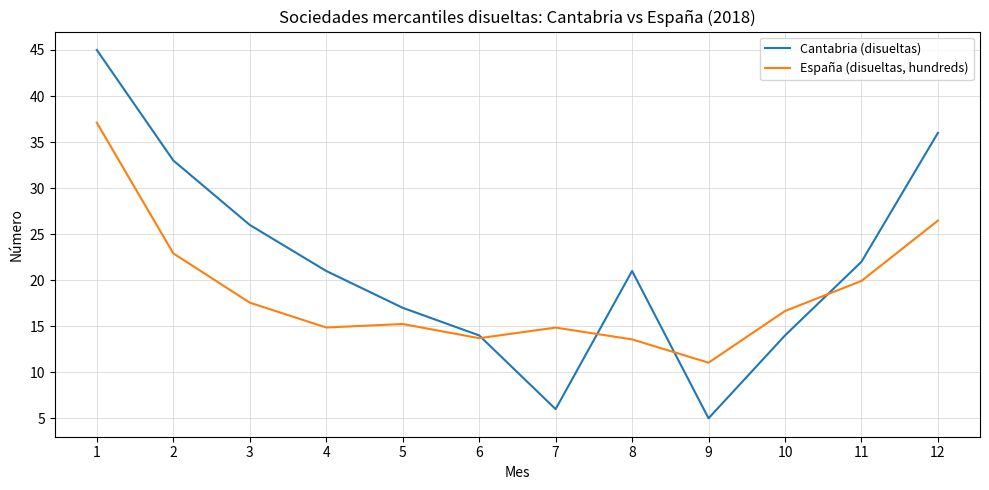

How many intersections are there between España (disueltas, hundreds) and Cantabria (disueltas)?

4